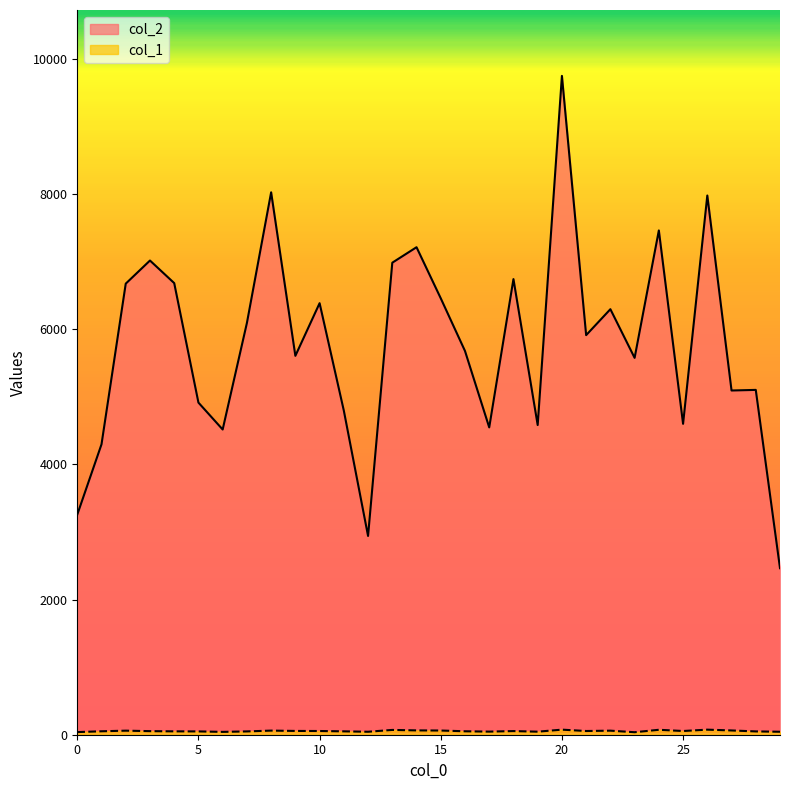

Between 12 and 22, which is larger?

22